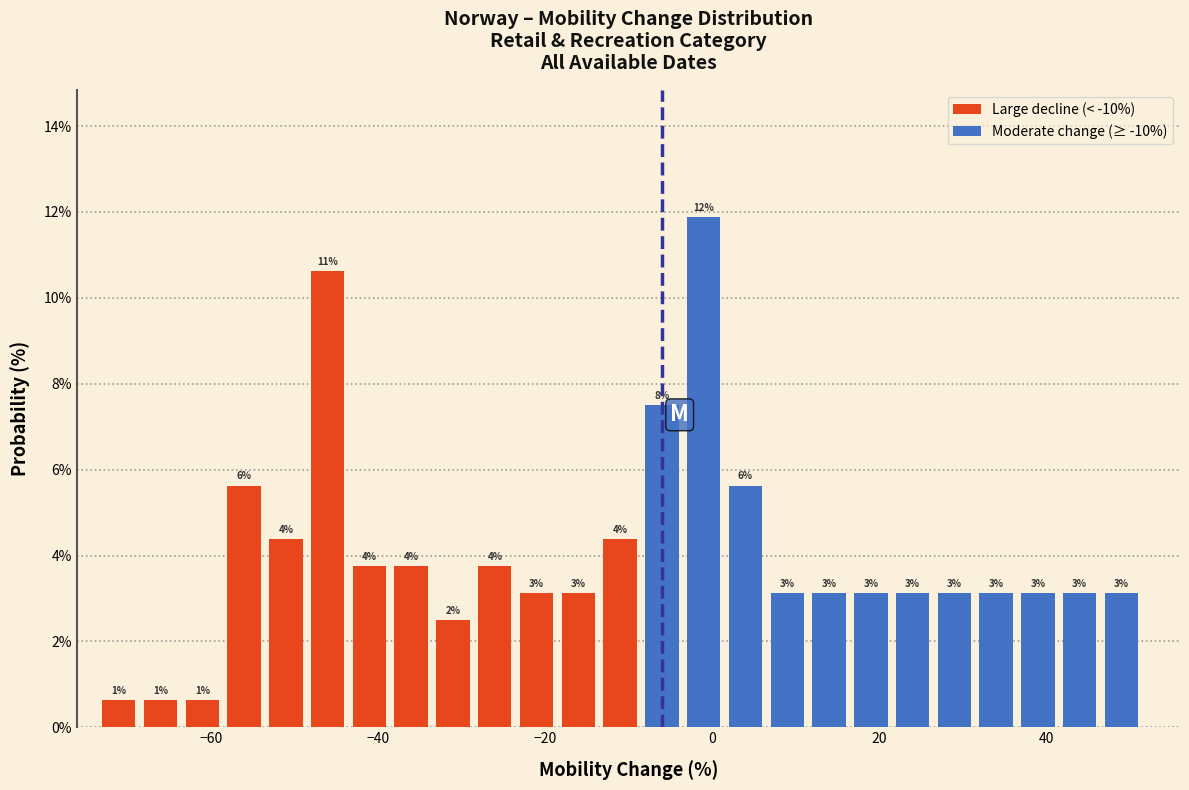

Read against the x-axis, roughly where is the centre of the tallest bar?

0